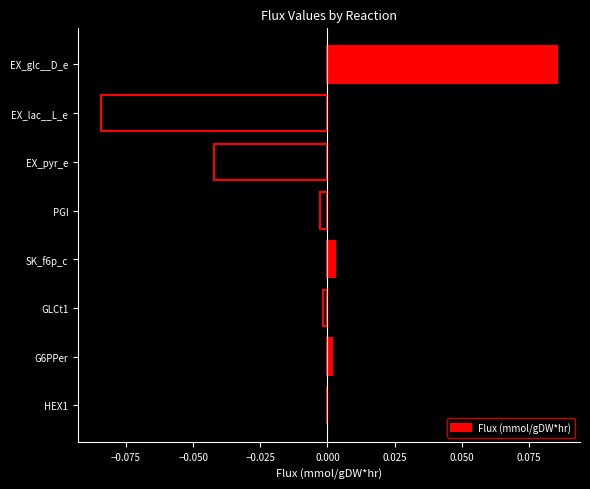

Is it true that the value at PGI is -0.0?

True